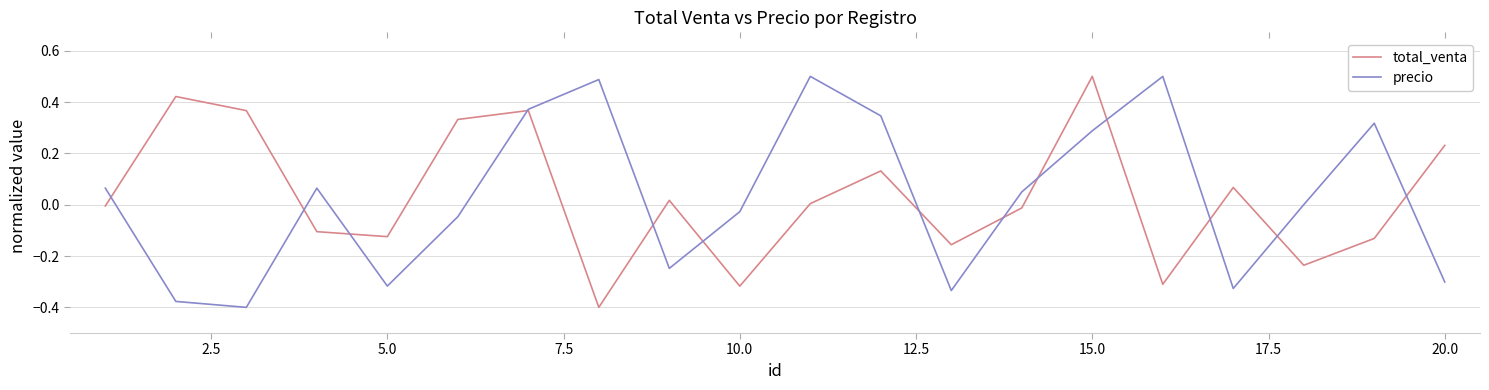

What are all the series names shown in the legend?

total_venta, precio